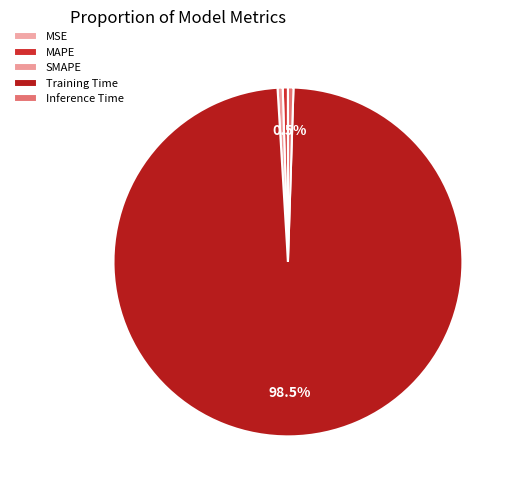

Do SMAPE and MSE together represent more than half of the pie?

No